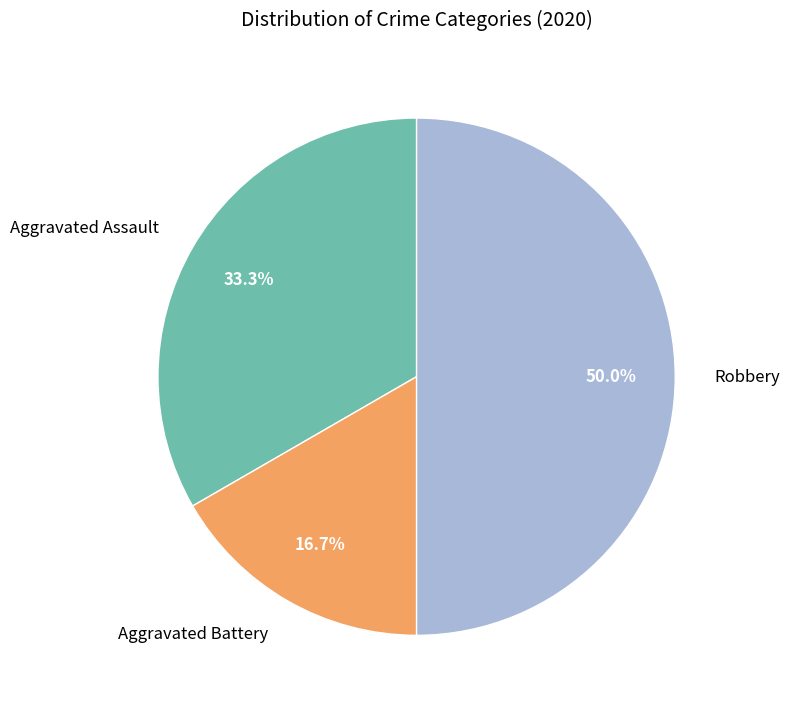

To the nearest percent, what percentage of the pie is Robbery?

50%